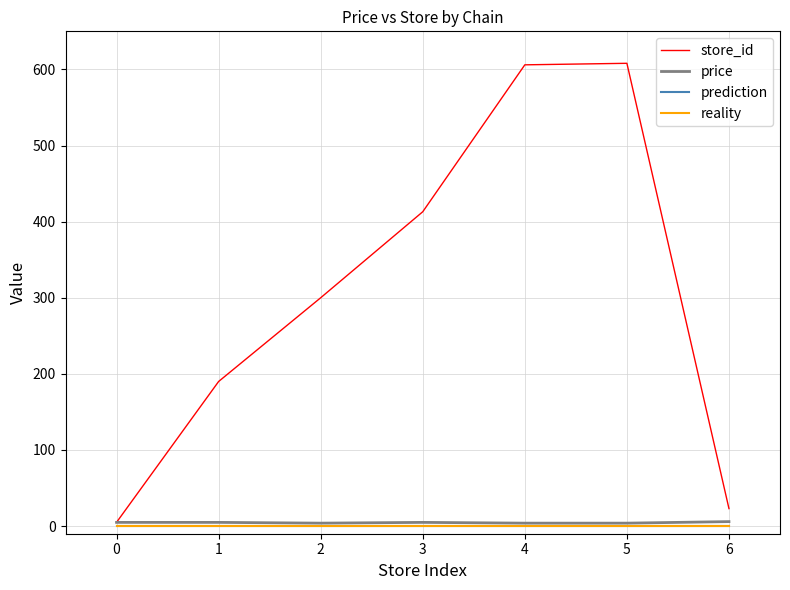

Count the number of data series in this chart.

4